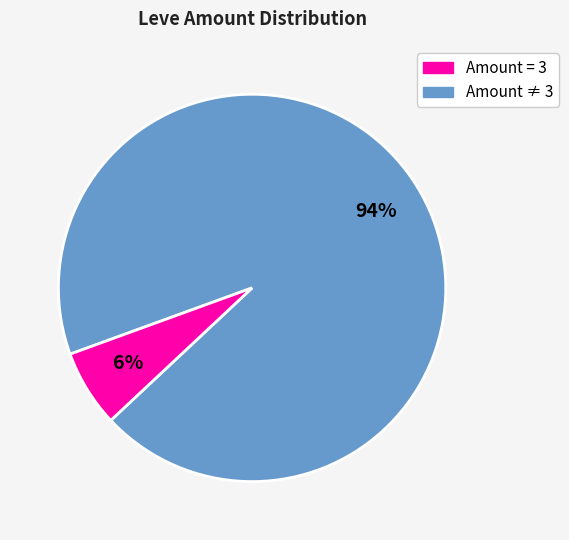

To the nearest percent, what is the average slice percentage?

50%